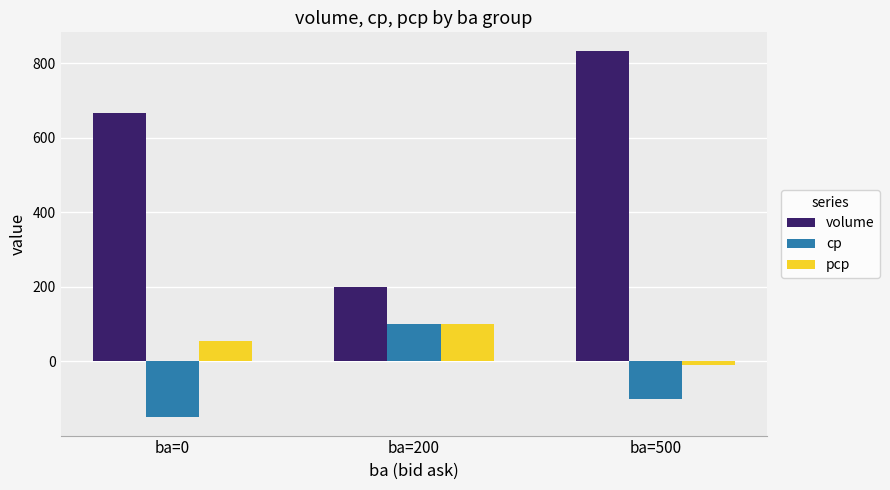

How many bars are there in total?

9